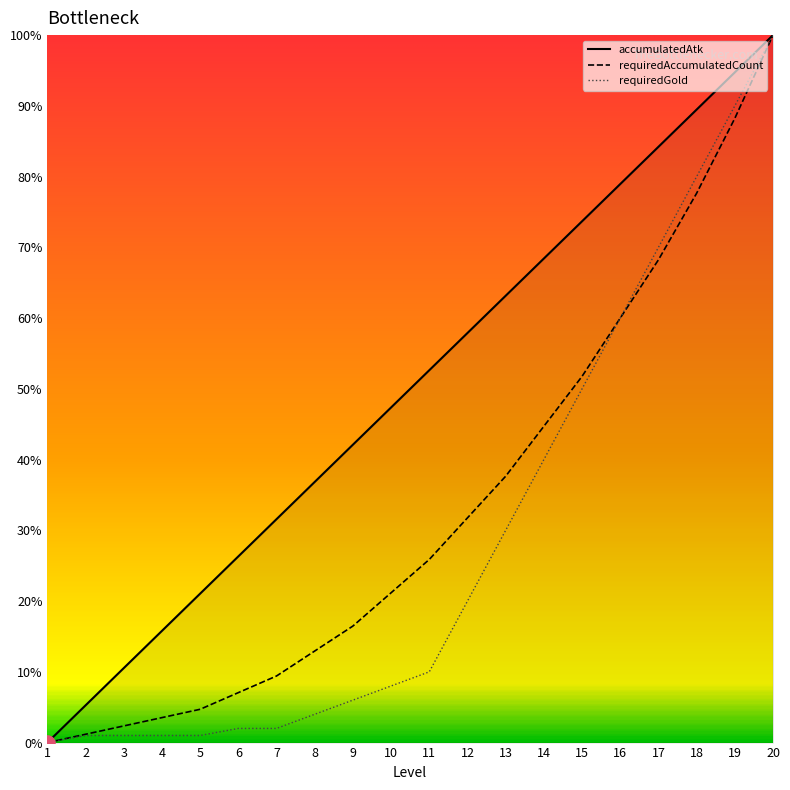

Which series has the largest total across all categories?

accumulatedAtk